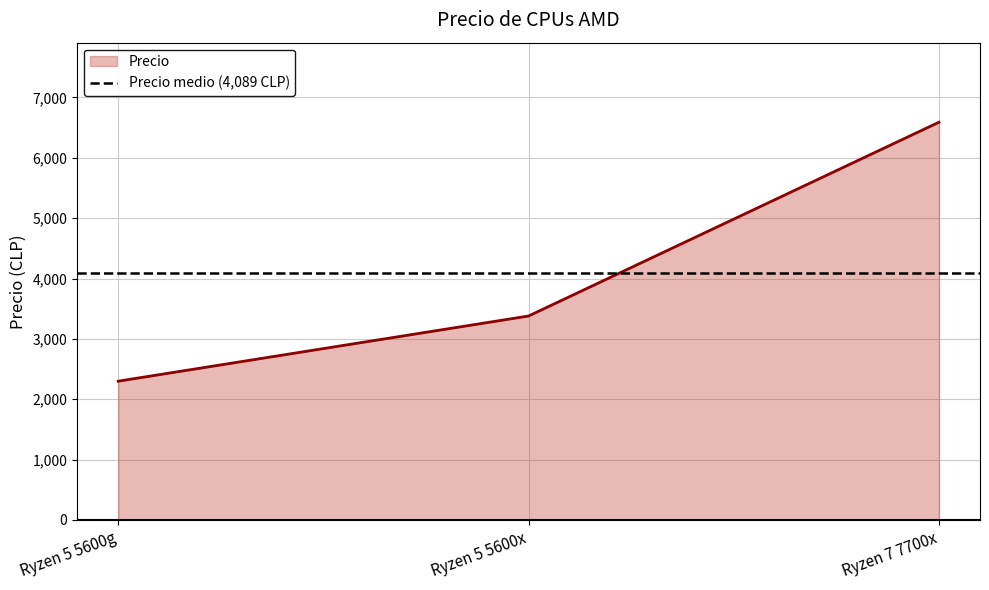

Reading left to right, list all the values displayed in this chart.

Ryzen 5 5600g=2299	Ryzen 5 5600x=3379	Ryzen 7 7700x=6589